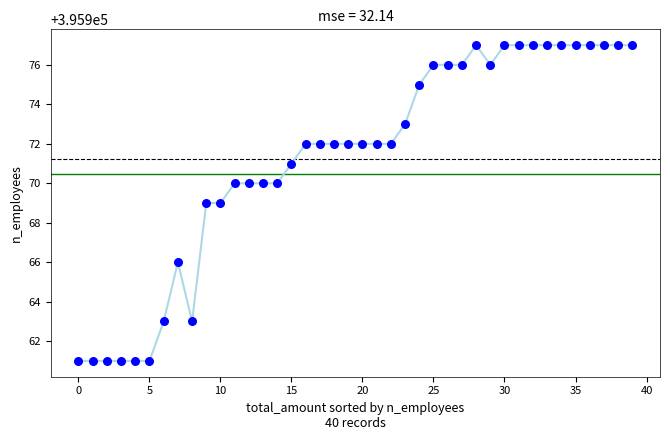

What is the range of Y values (max minus min)?

16